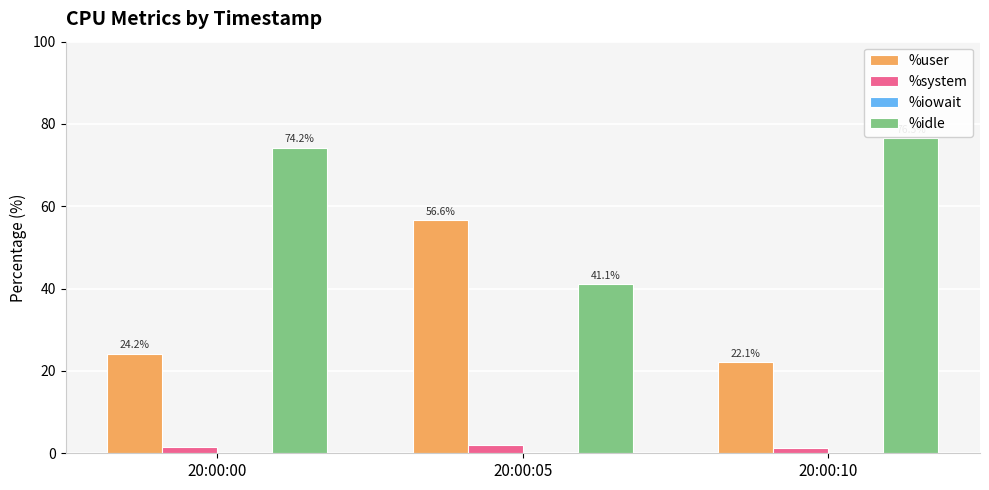

How many distinct data groups are displayed?

4